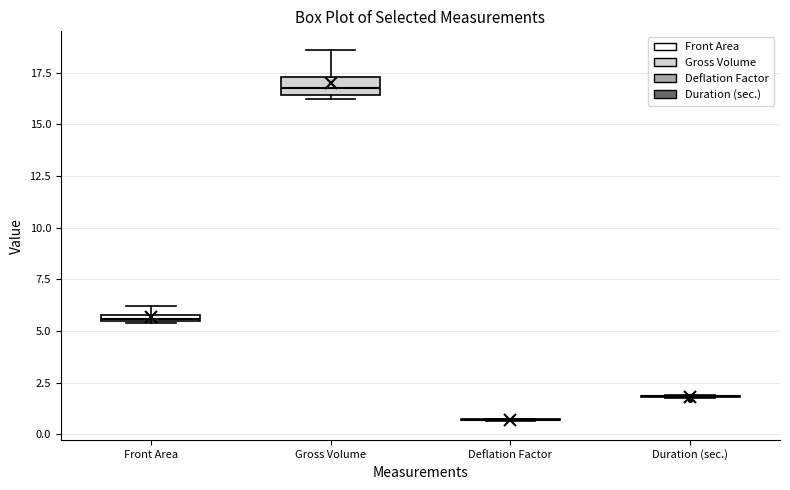

Which box is the tallest, from its lower edge to its upper edge?

Gross Volume